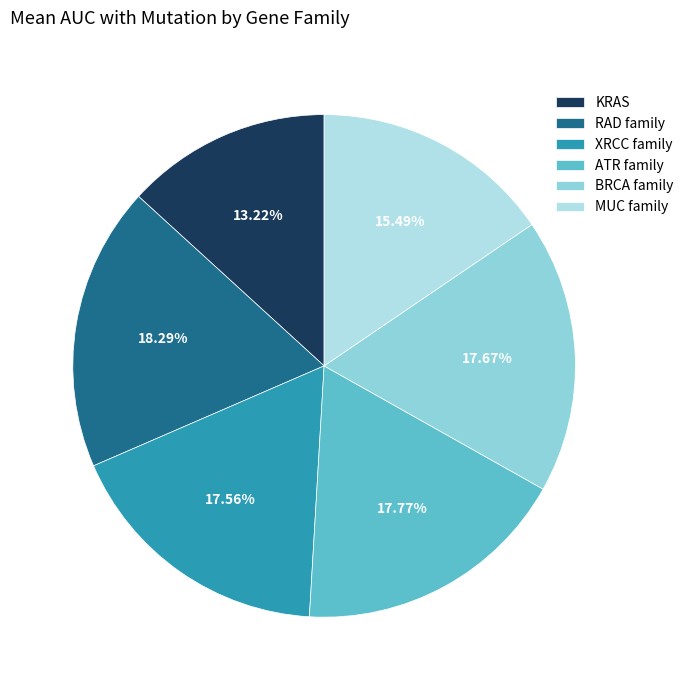

Is XRCC family the majority of the pie?

No